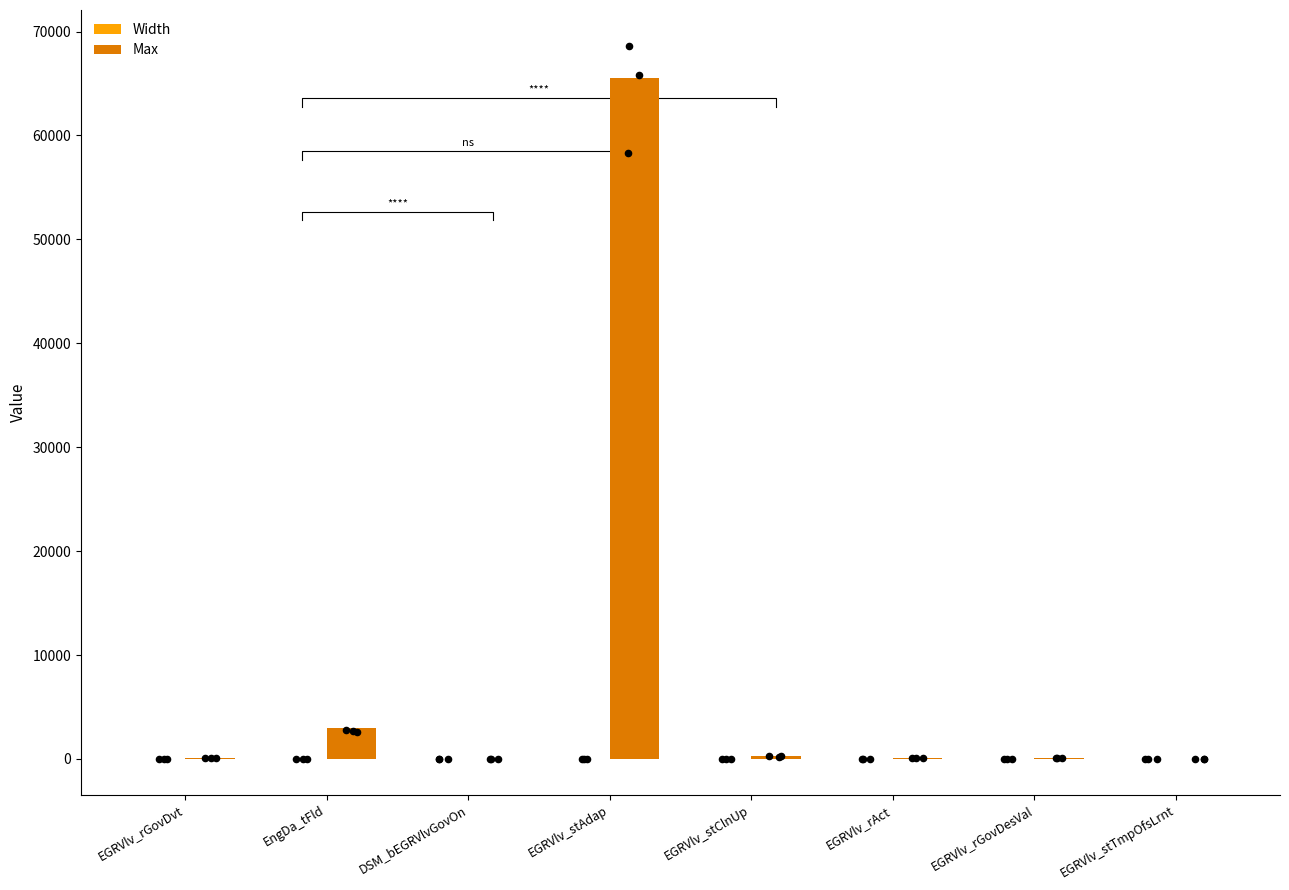

At which category is the sum across all series the highest?

EGRVlv_stAdap